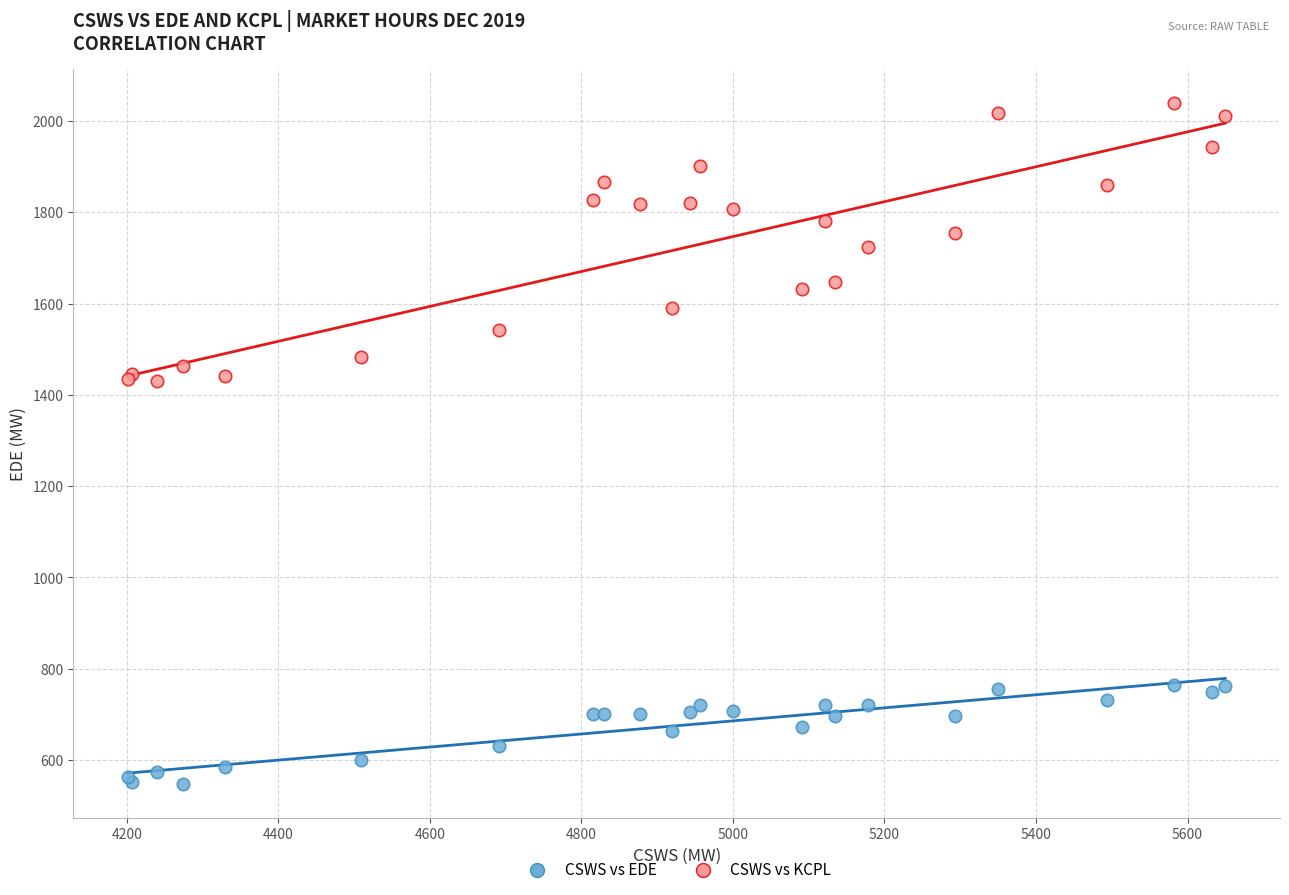

Which series reaches the maximum Y coordinate?

CSWS vs KCPL